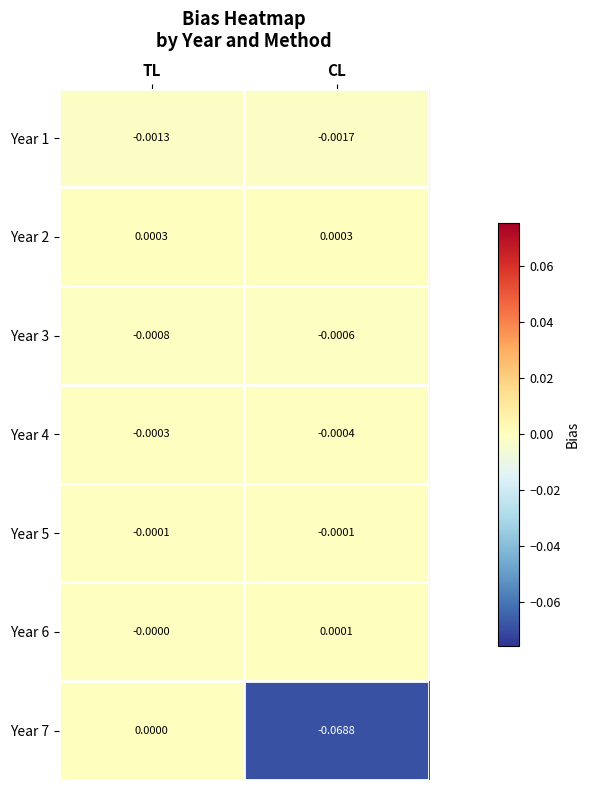

Which series has the largest total across all categories?

Year 2